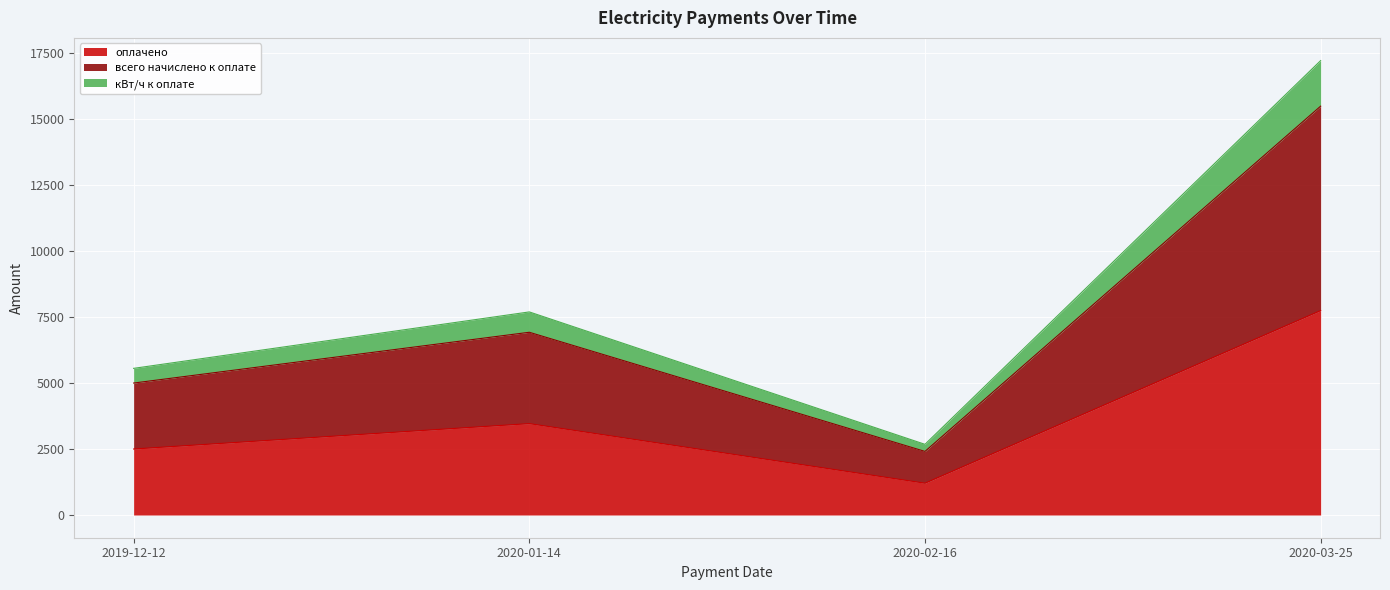

At which category is the sum across all series the highest?

2020-03-25